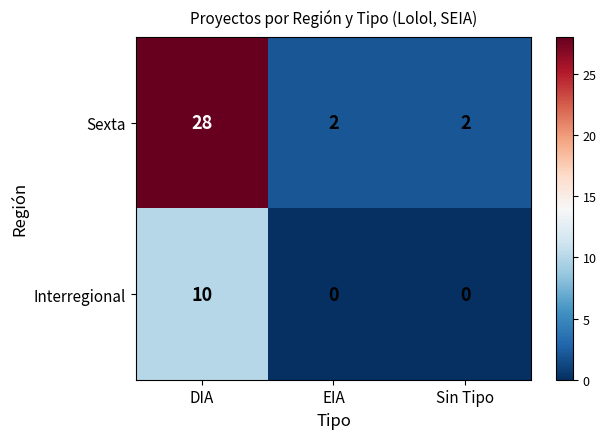

Reading left to right, list all the values displayed in this chart.

Sexta: 28	2	2
Interregional: 10	0	0